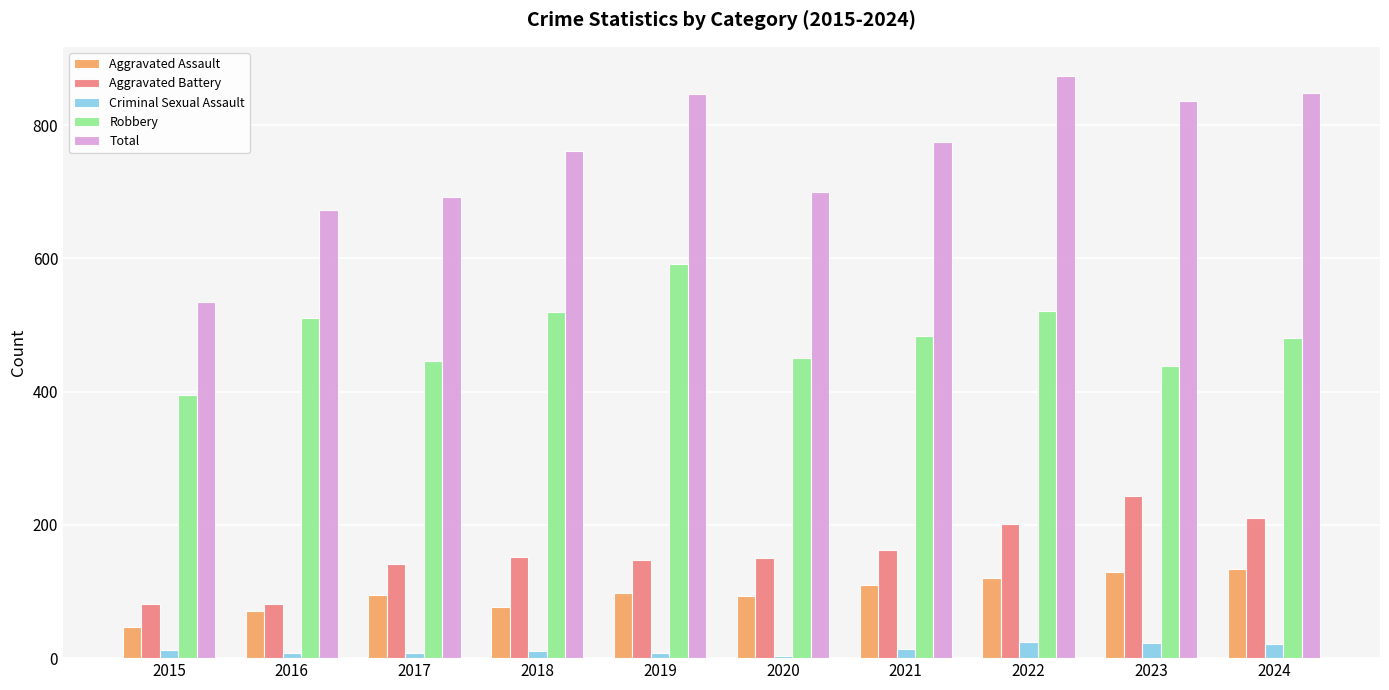

At which category does the chart reach its peak across all series?

2022